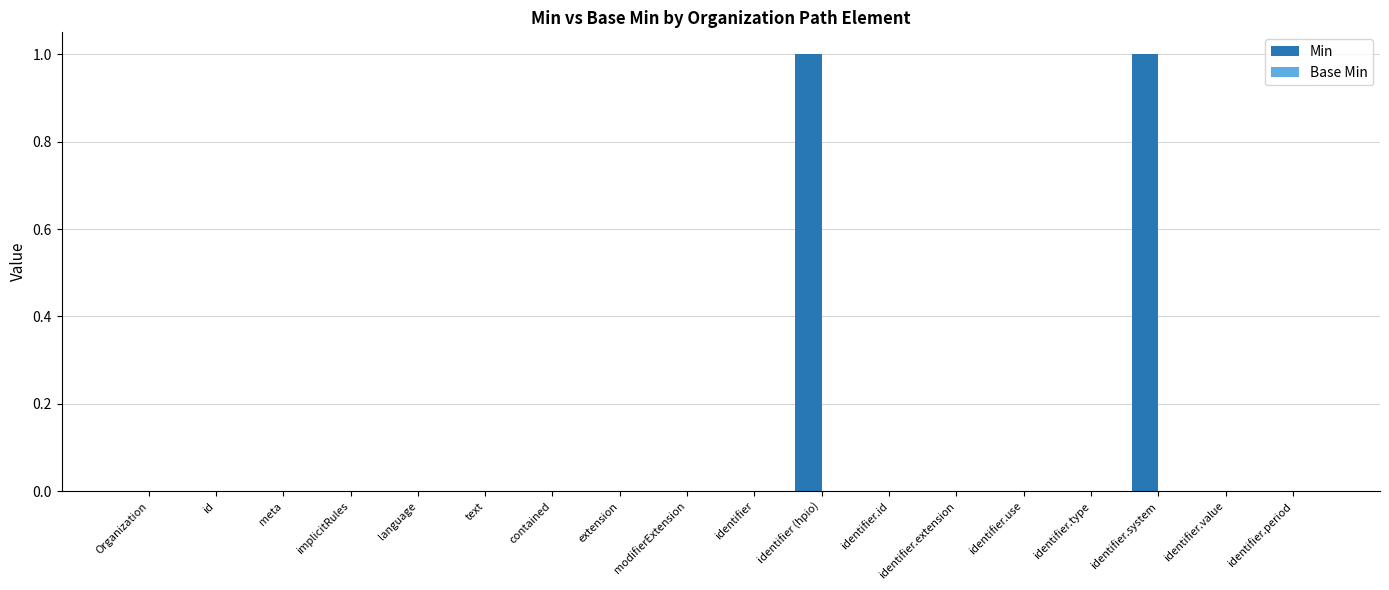

True or false: the data shows 0 at id.

True